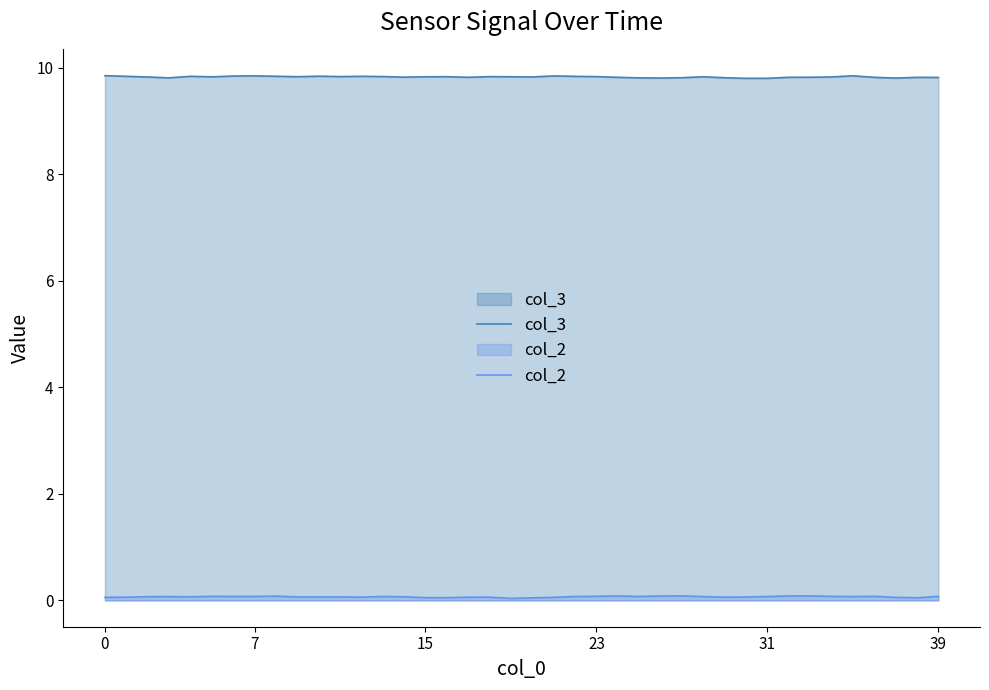

Which series has the largest total across all categories?

col_3